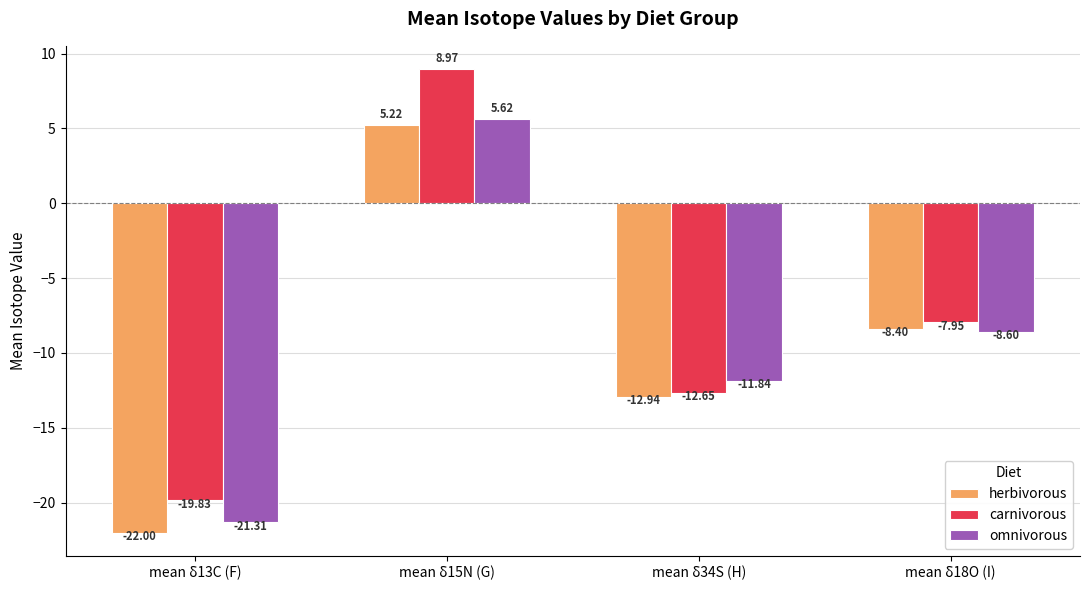

What position from the right is mean δ18O (I)?

1